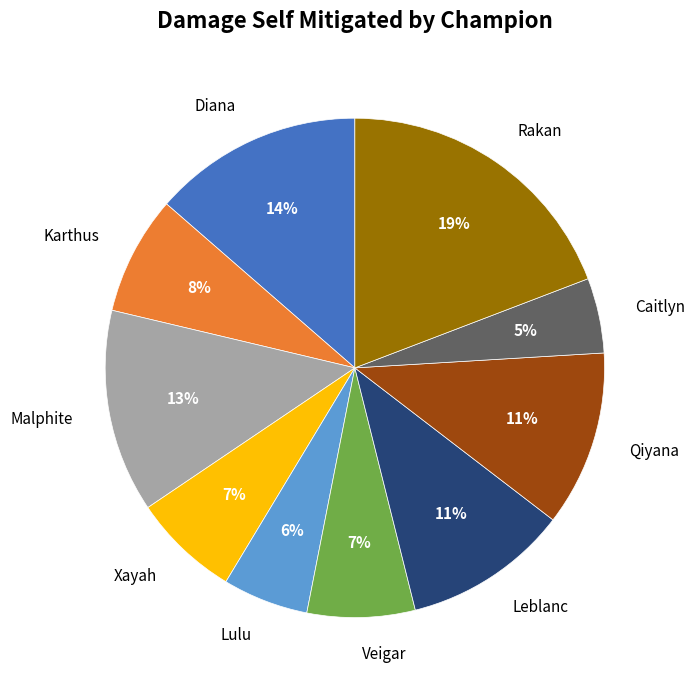

To the nearest percent, what percentage of the pie is Diana?

14%